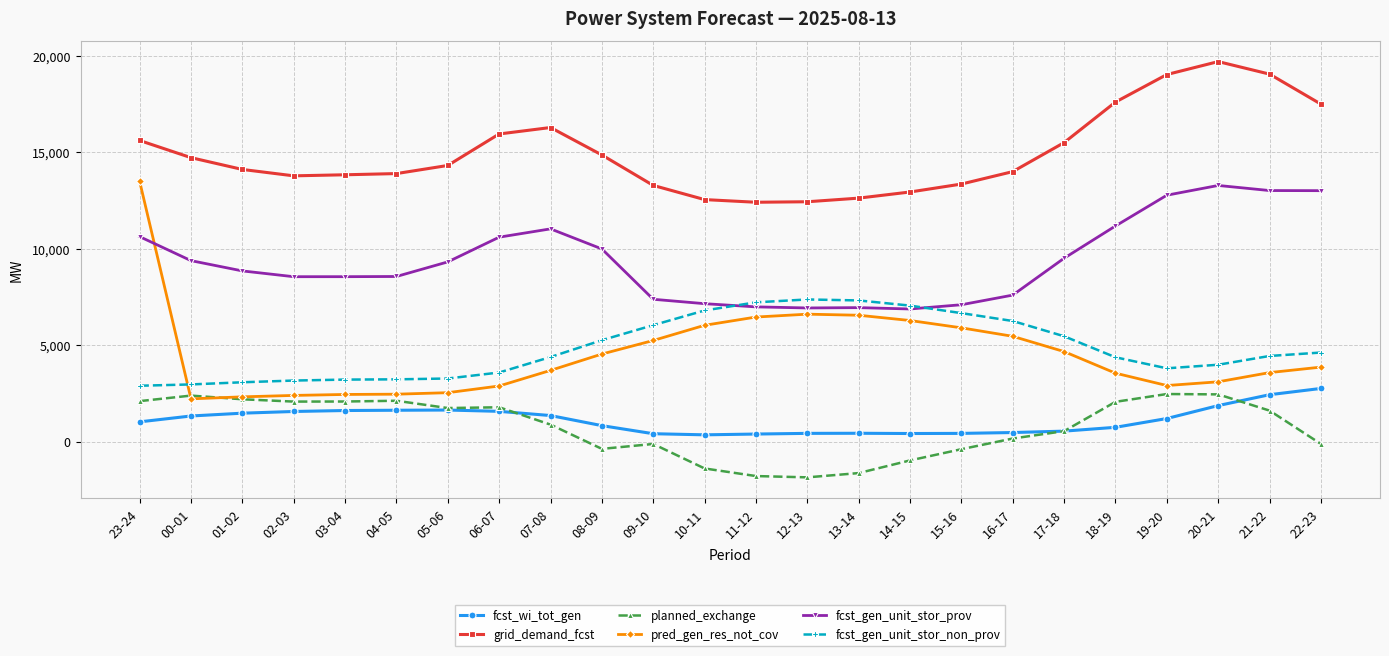

True or false: planned_exchange has more than 2 points higher than both neighbors.

True